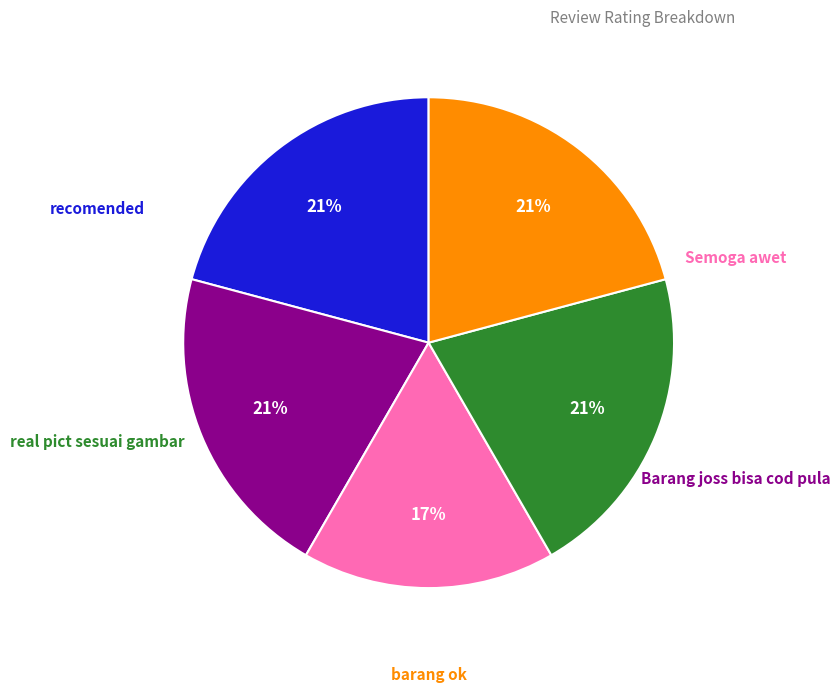

Count the number of slices in the pie.

5